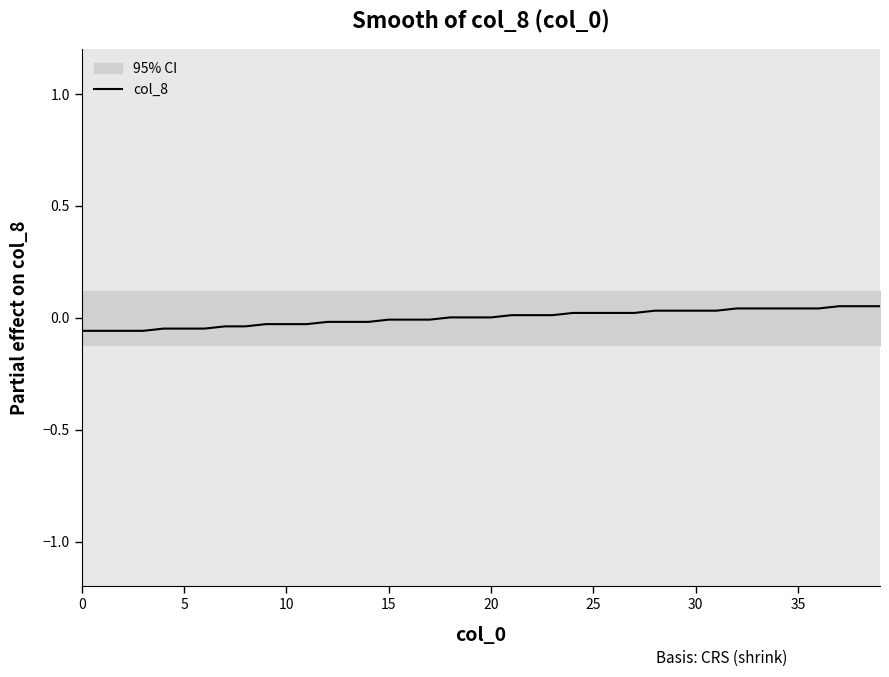

How many lines are shown in the chart?

1